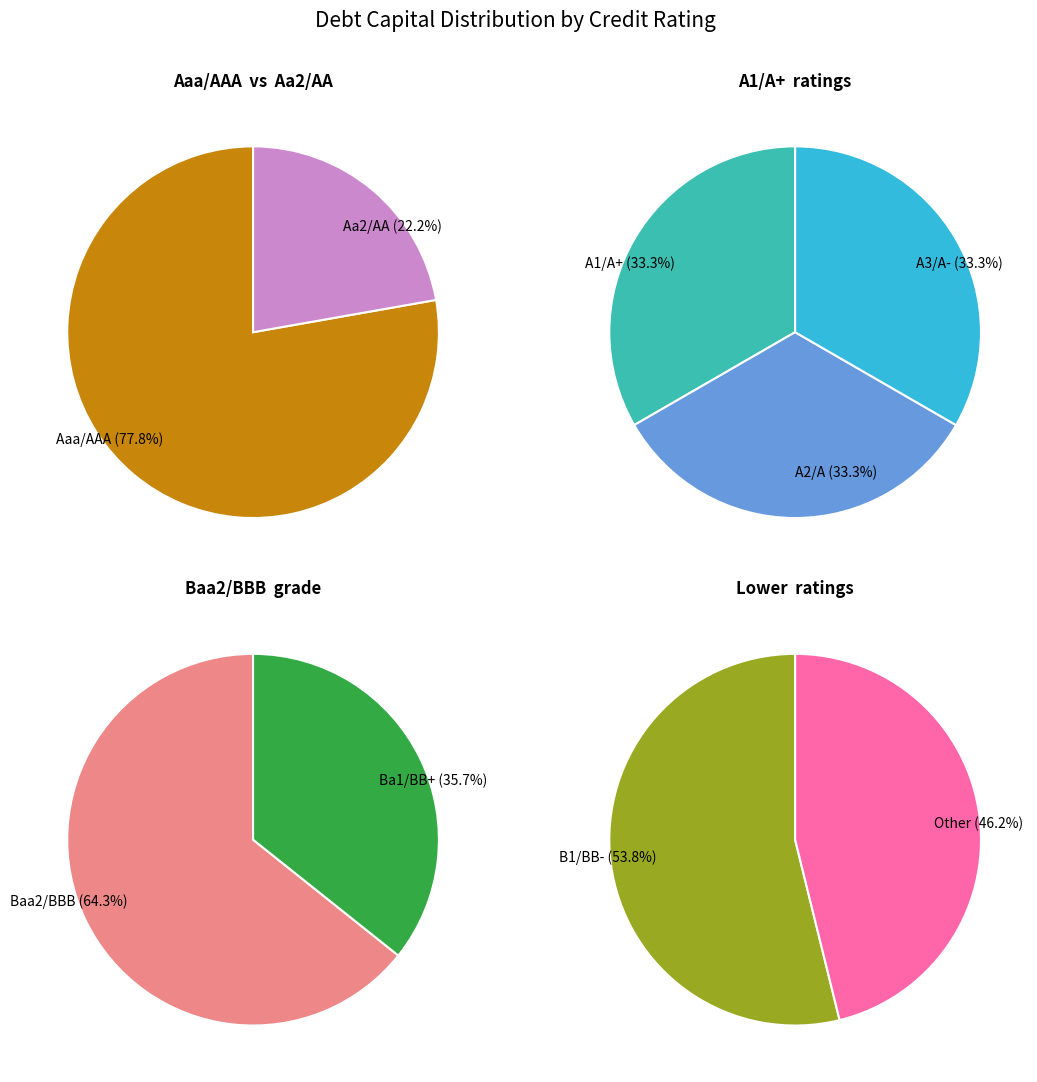

True or false: A3/A- accounts for 20% of the total.

False